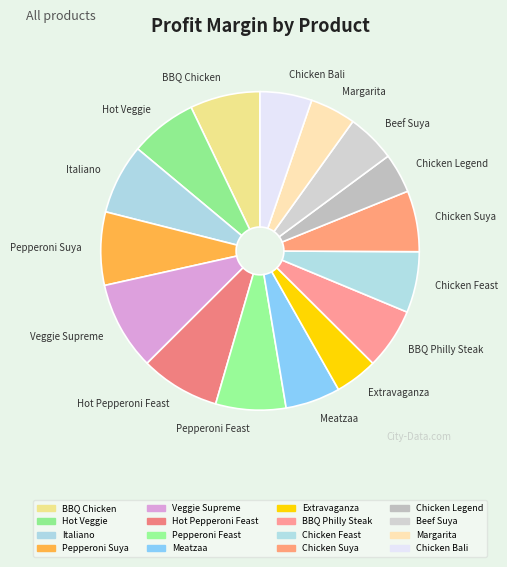

Is the sum of Meatzaa and Chicken Bali greater than half?

No